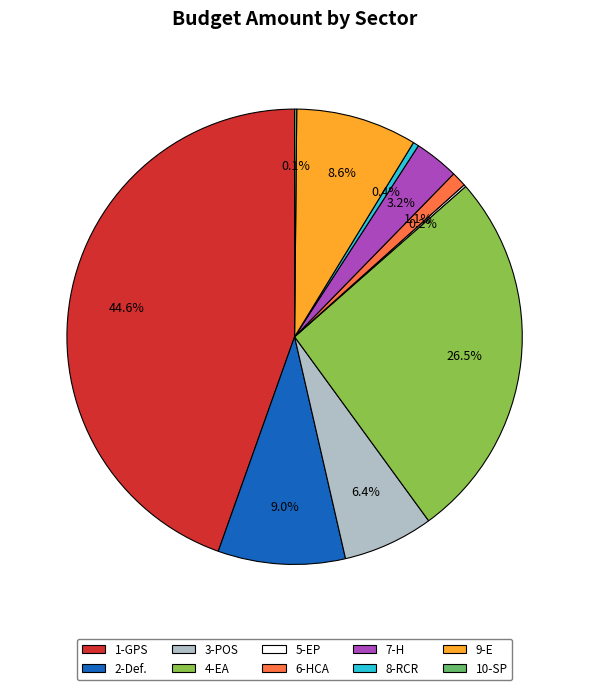

What percentage is NOT represented by 3-POS?

93.6%